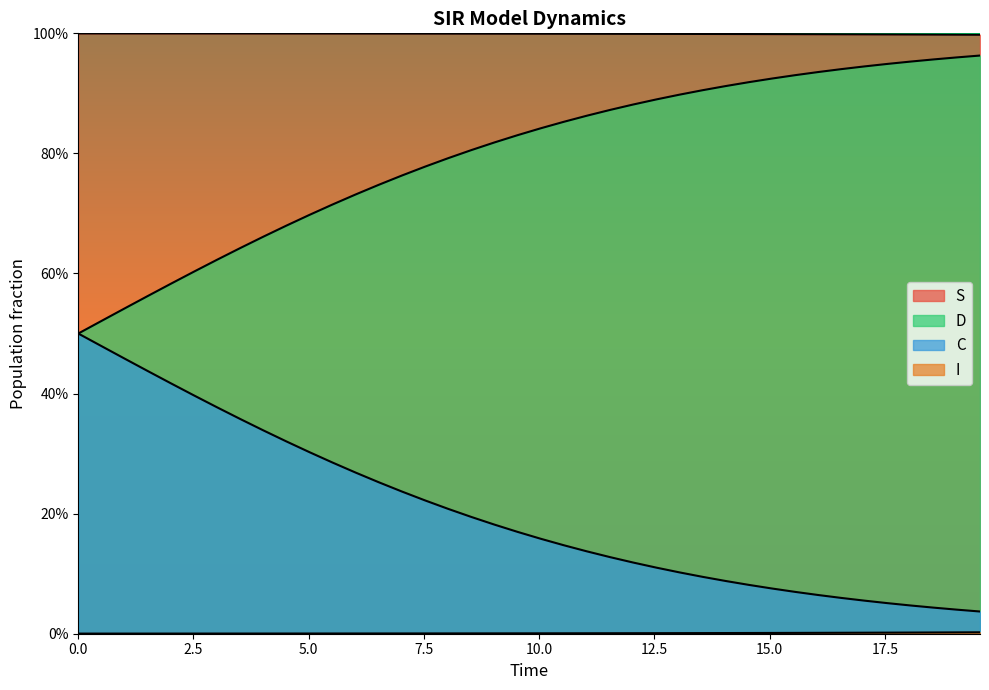

What are all the series names shown in the legend?

S, I, C, D